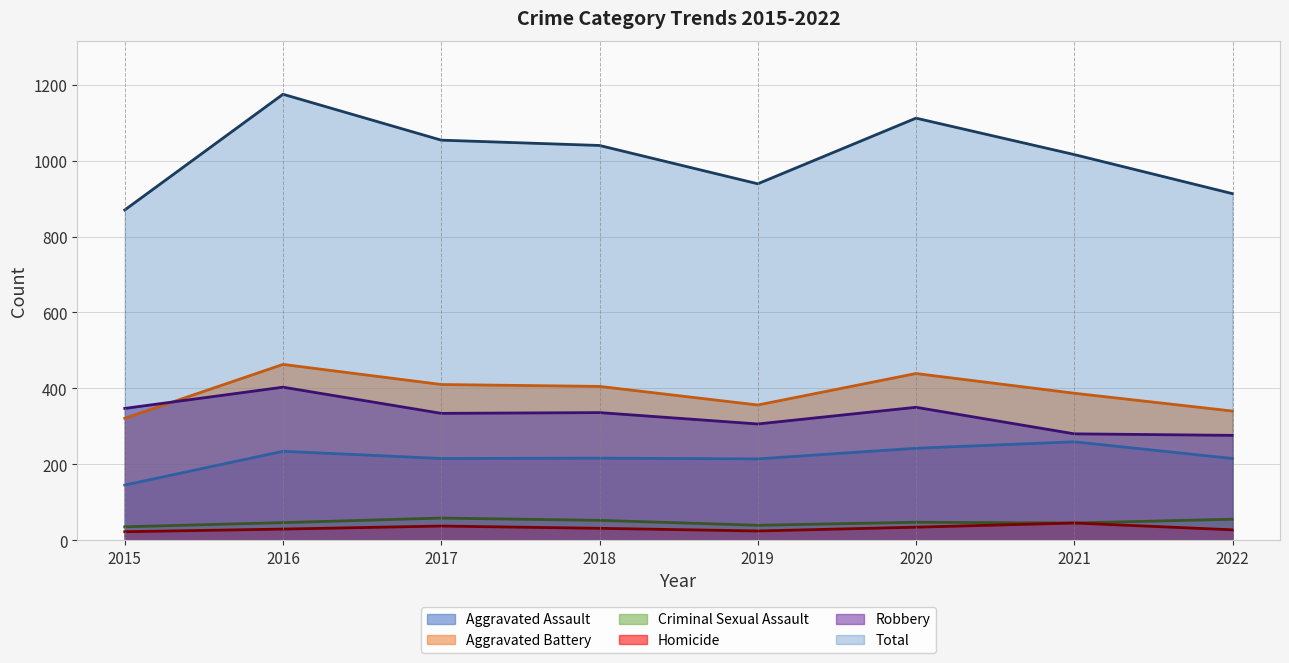

Is it true that Criminal Sexual Assault equals 15 at 2021?

False